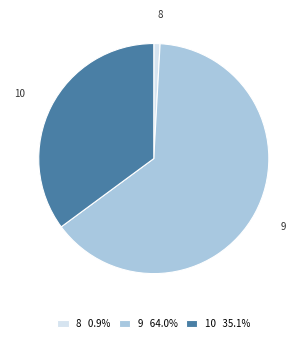

Approximately how many times larger is the value at 10 35.1% compared to 8 0.9%?

40.1